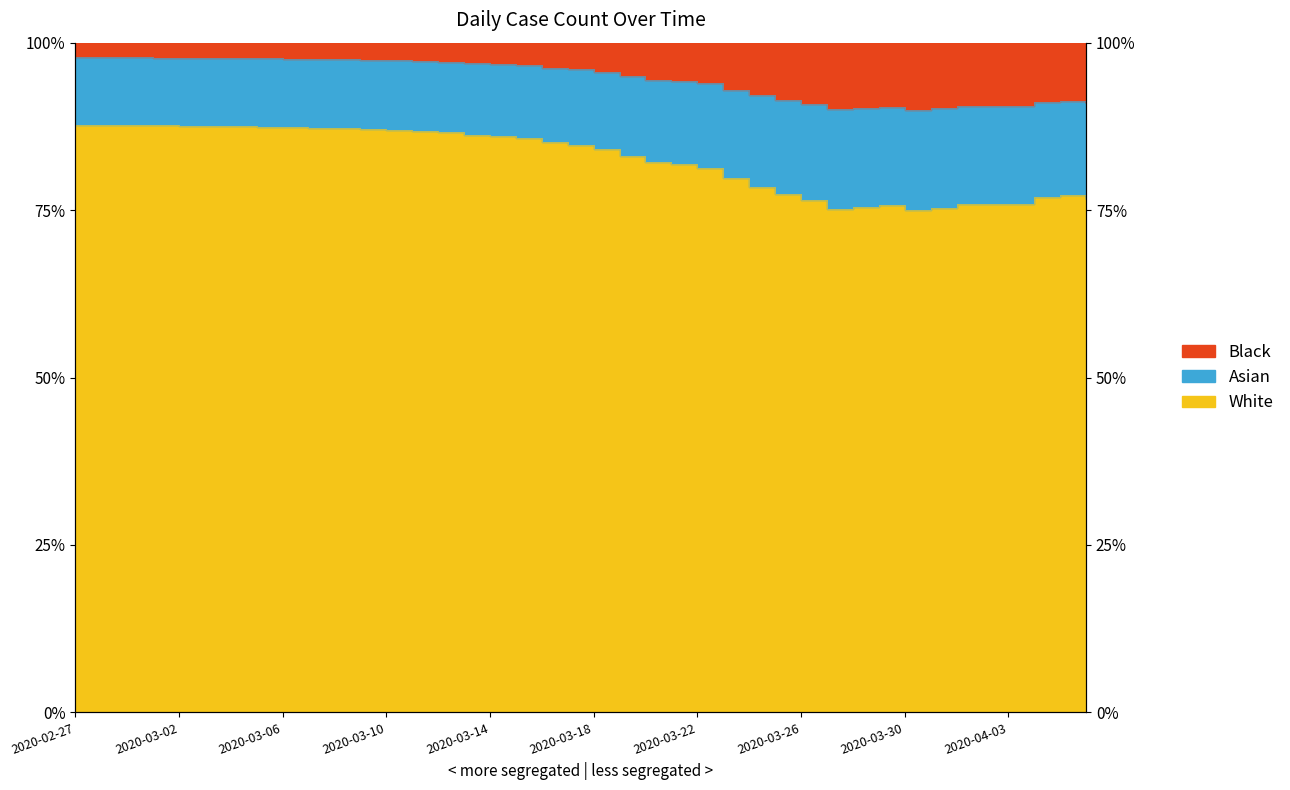

How many points are higher than both their immediate neighbors (excluding endpoints)?

3